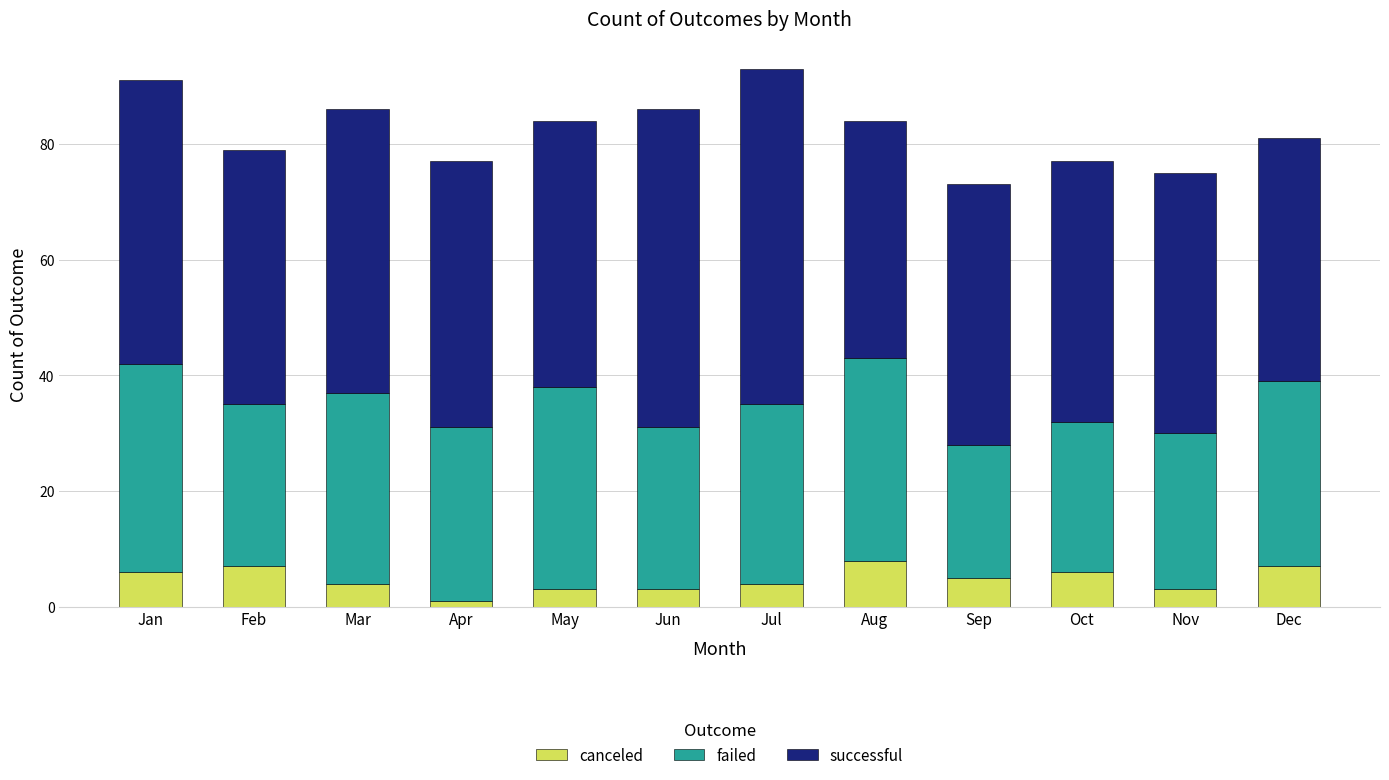

What is the average value of the canceled series?

5